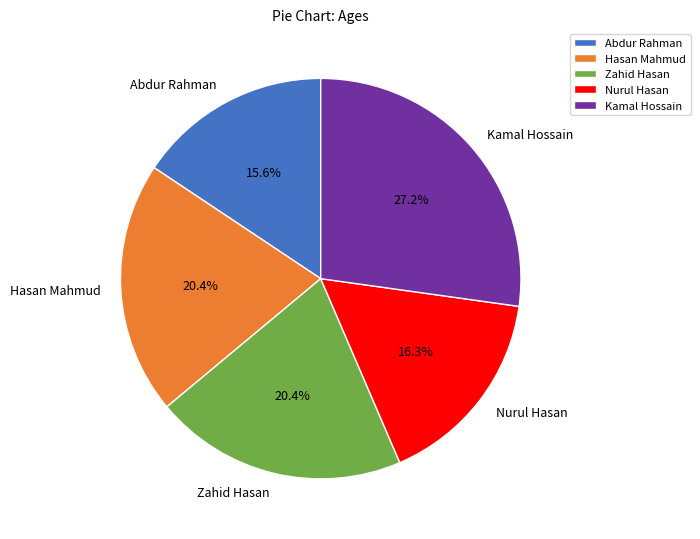

What is the ratio of the value at Kamal Hossain to the value at Hasan Mahmud?

1.3